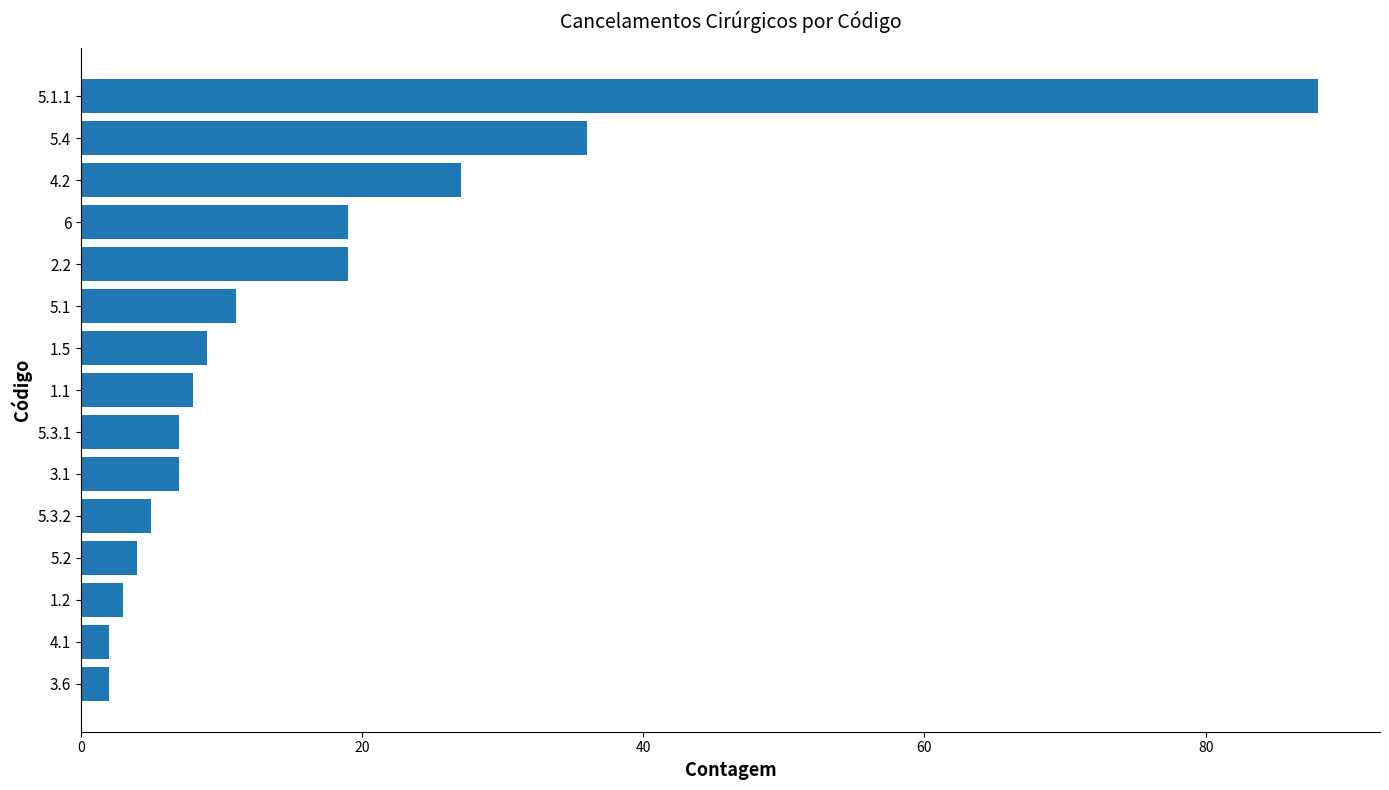

What is the label of the 10th bar from the top?

3.1